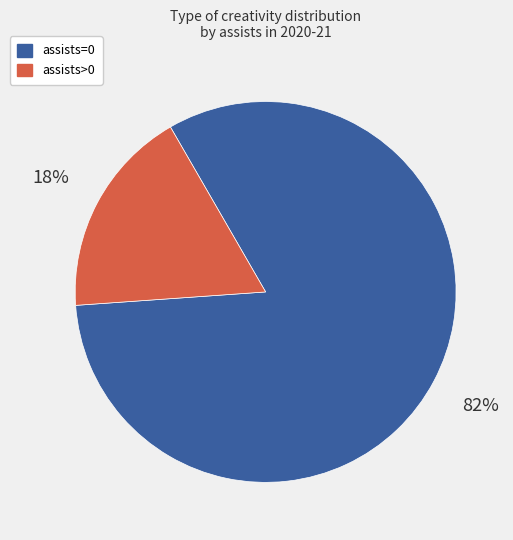

To the nearest percent, what is the difference between the largest and smallest slice percentages?

64%